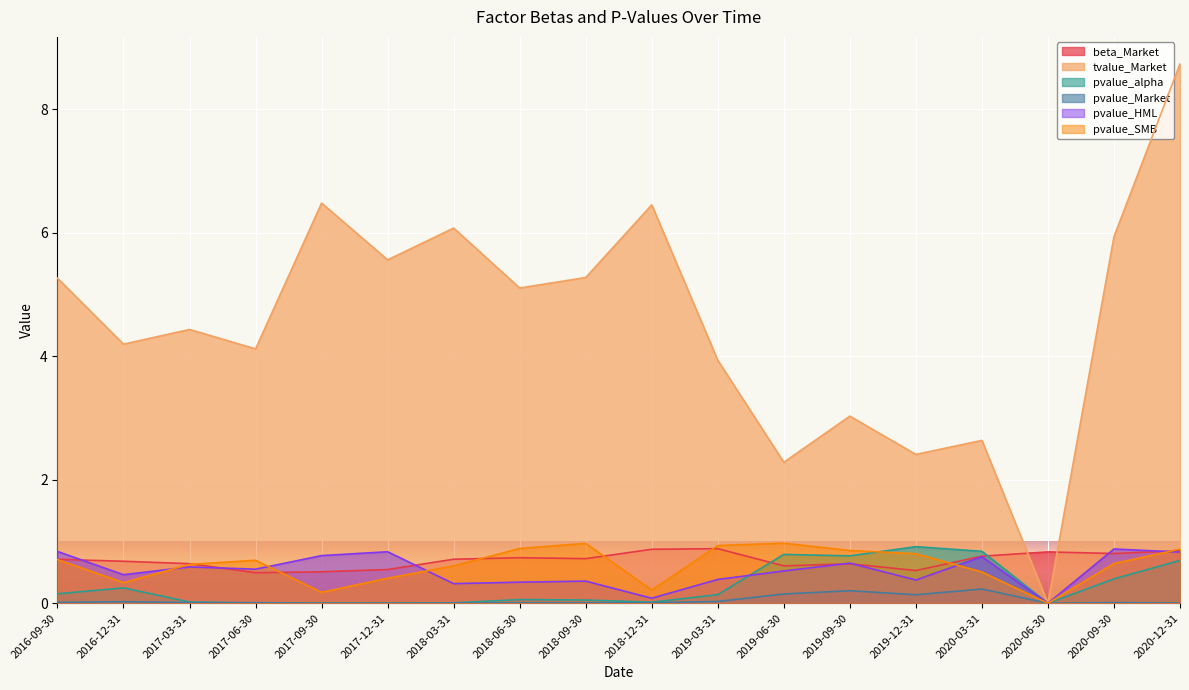

Between 2018-12-31 and 2017-06-30, which is larger?

2018-12-31